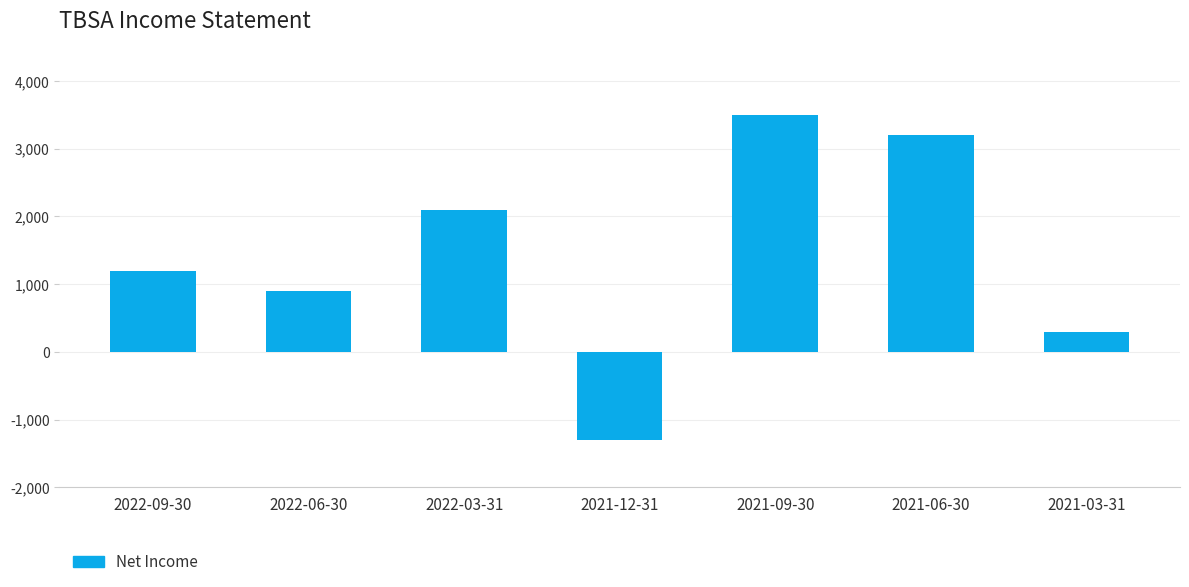

Reading left to right, list all the values displayed in this chart.

1200	900	2100	-1300	3500	3200	300